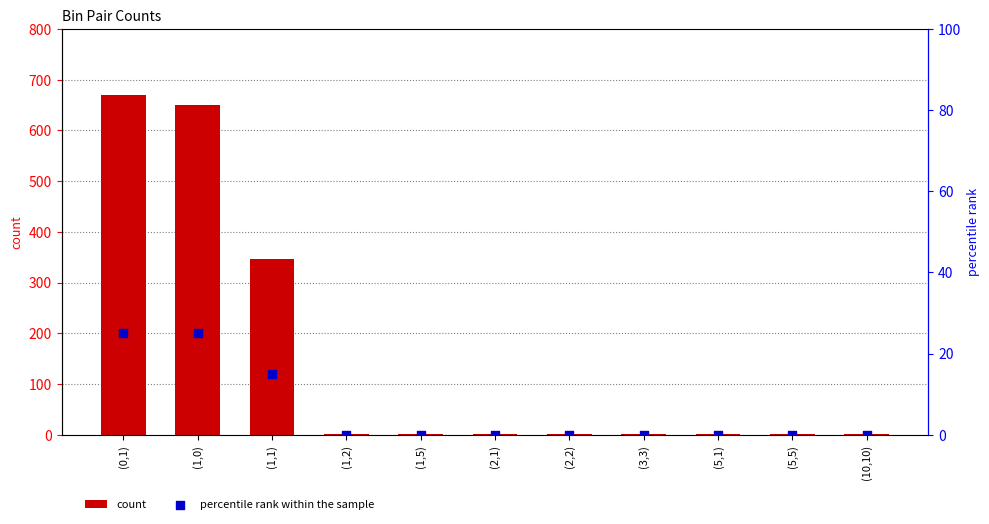

What is the total value across all series at (3,3)?

1